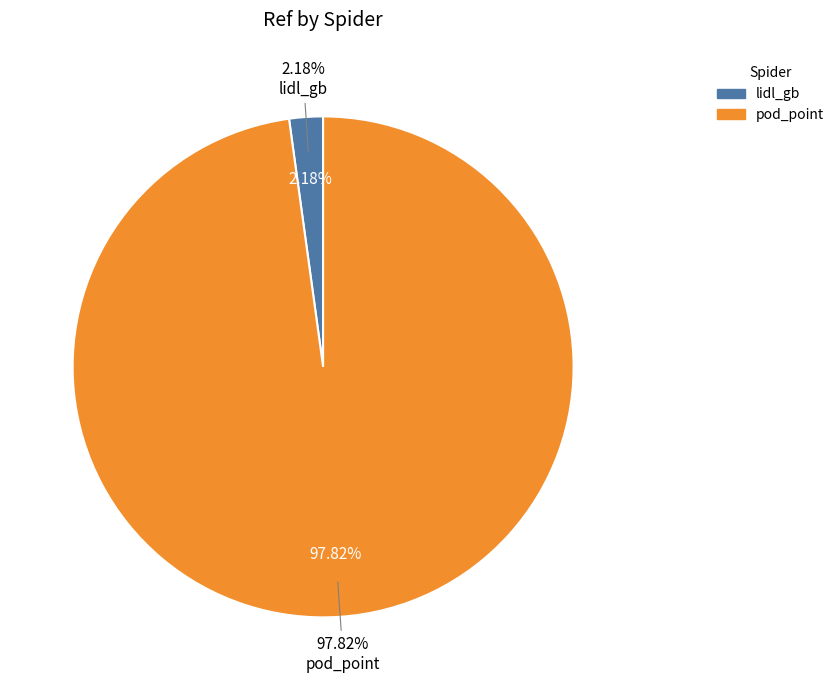

What is the largest slice in the pie chart?

pod_point